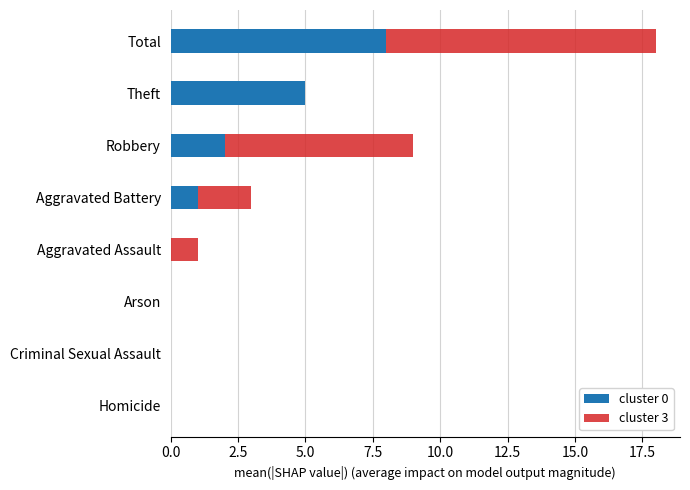

What are all the series names shown in the legend?

cluster 0, cluster 3